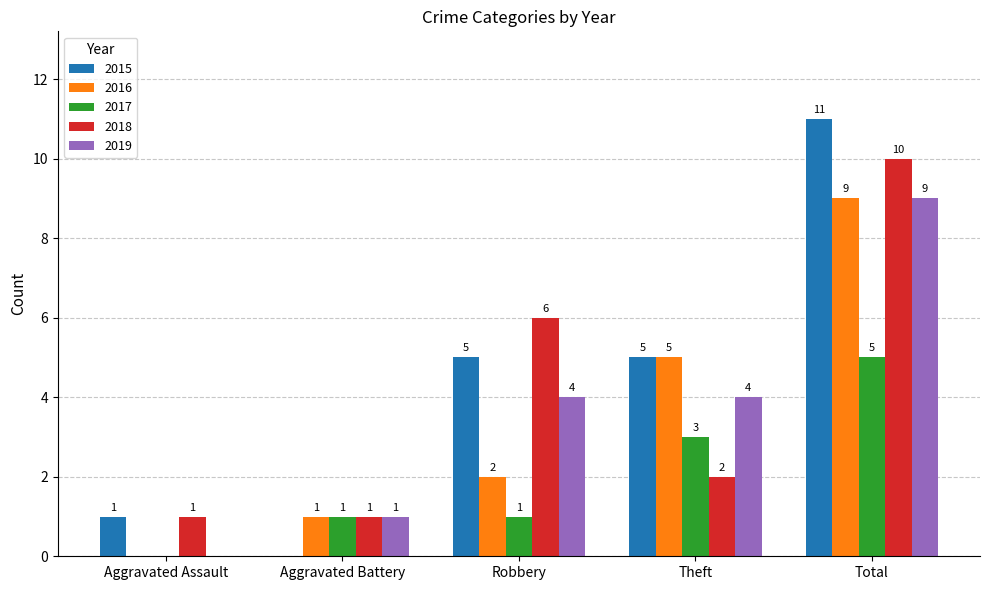

The value of 2015 at Aggravated Assault is 1. True or false?

True